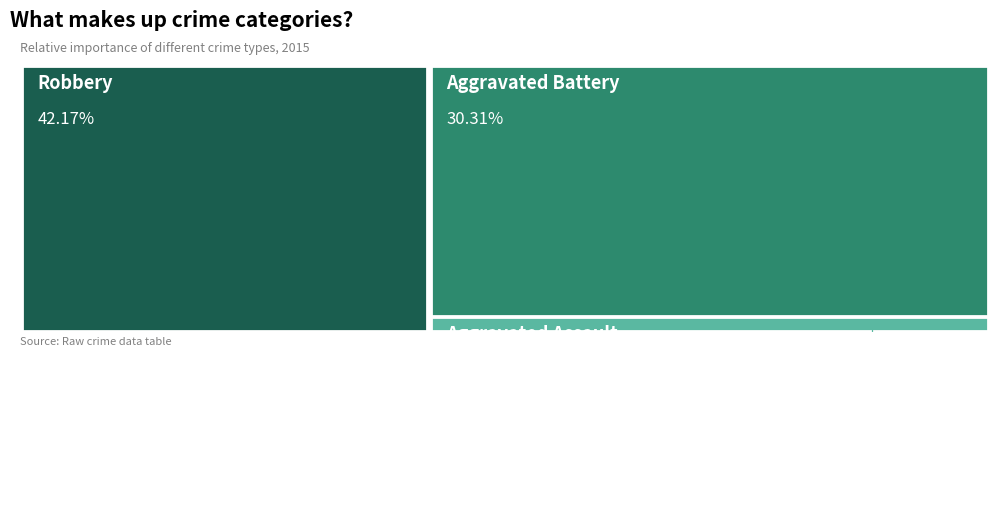

What is the smallest slice in the pie chart?

Homicide